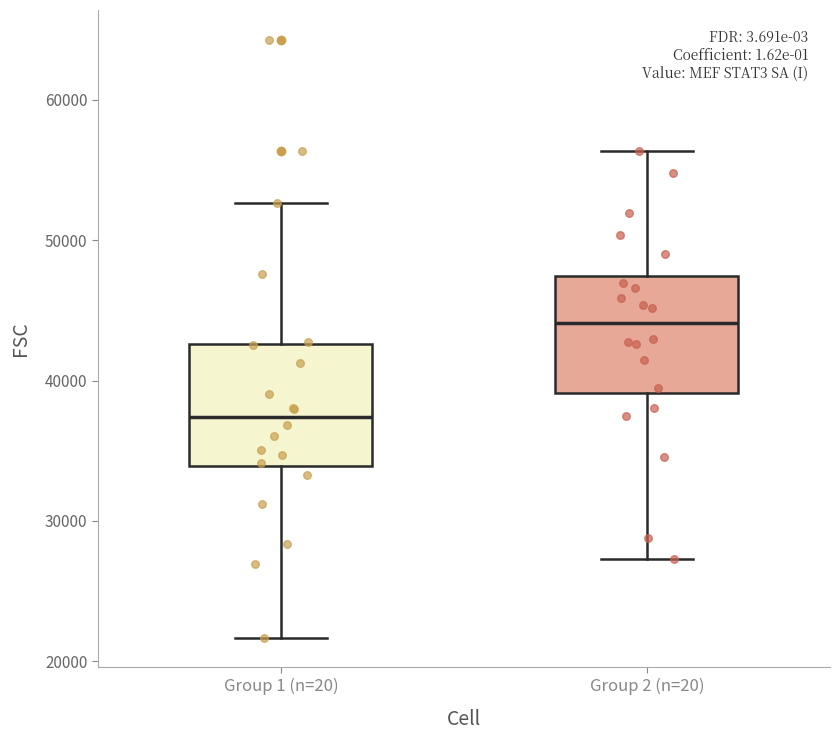

Reading left to right, transcribe this box plot: for each box, give where its median line is, the range the box spans, and where its two whiskers end, as read against the y-axis. The values are not printed on the chart, so give them approximately, as read against the axis.

Group 1 (n=20): median 37000, box 34000 to 43000, whiskers 22000 to 53000
Group 2 (n=20): median 44000, box 39000 to 47000, whiskers 27000 to 56000